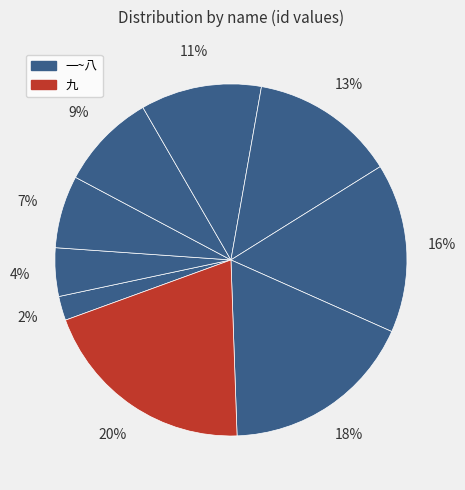

How many slices are in this pie chart?

9